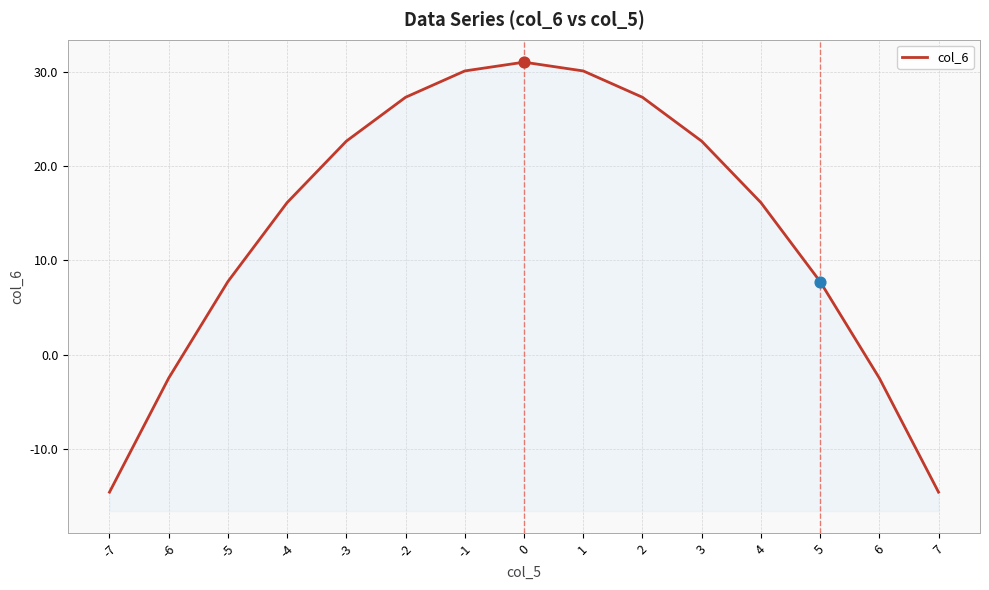

What is the ratio of the value at -2 to the value at -5?

3.5